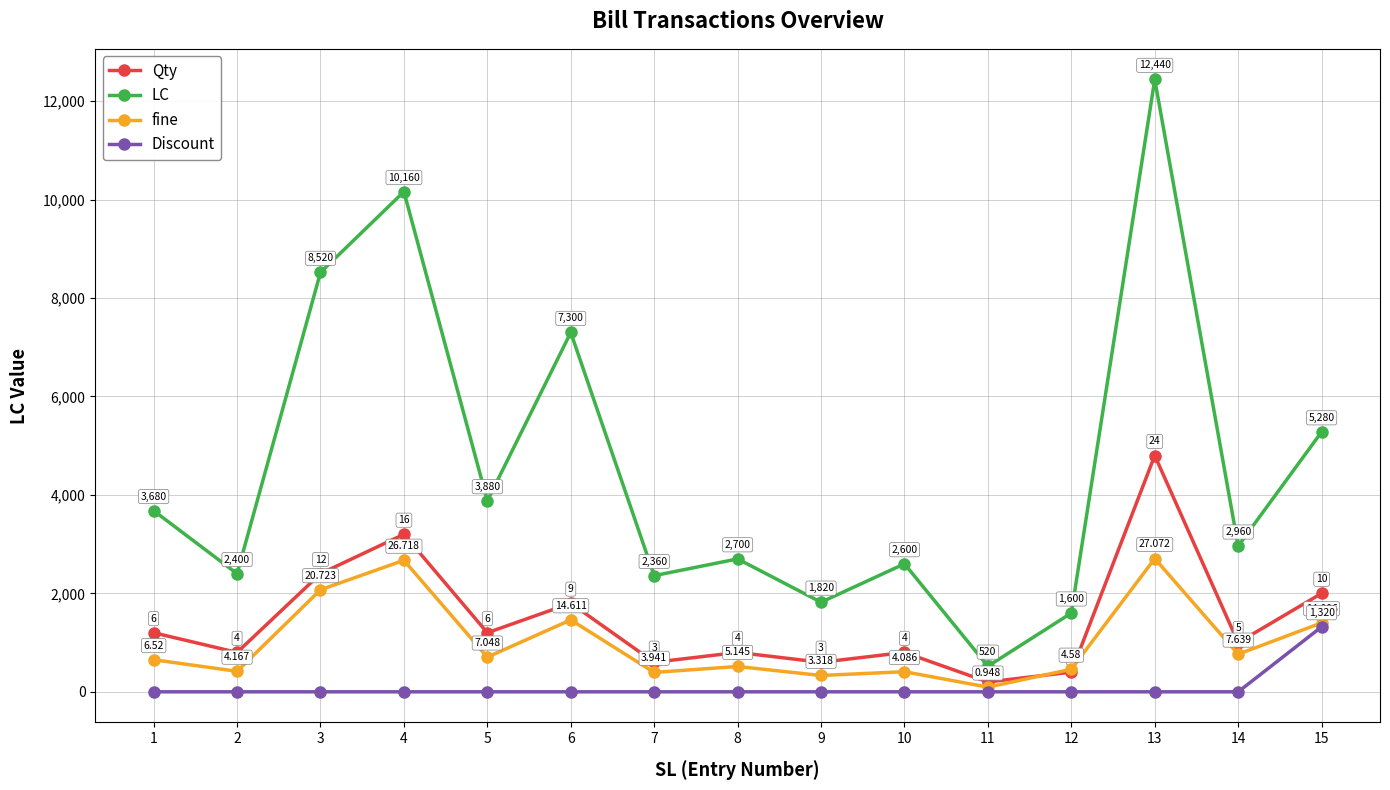

What is the sum of the Qty values at 9 and 12?

1000.0